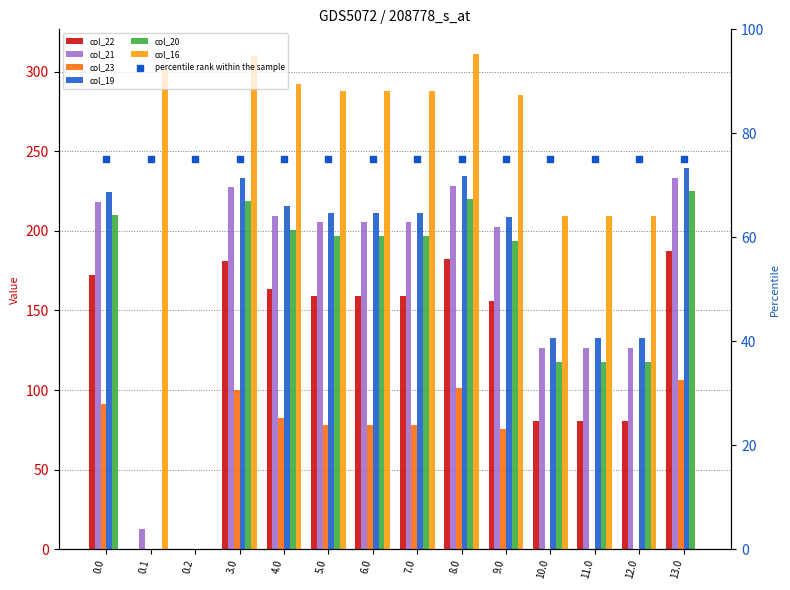

At which category is the sum across all series the highest?

8.0